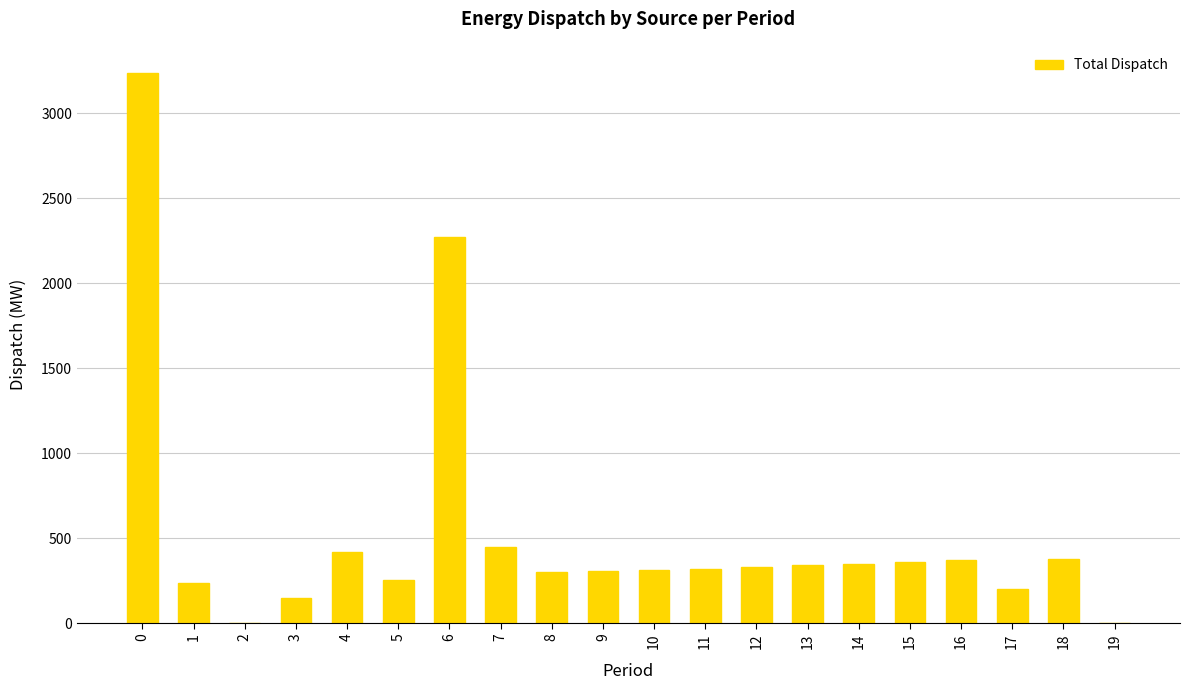

How many distinct data groups are displayed?

1